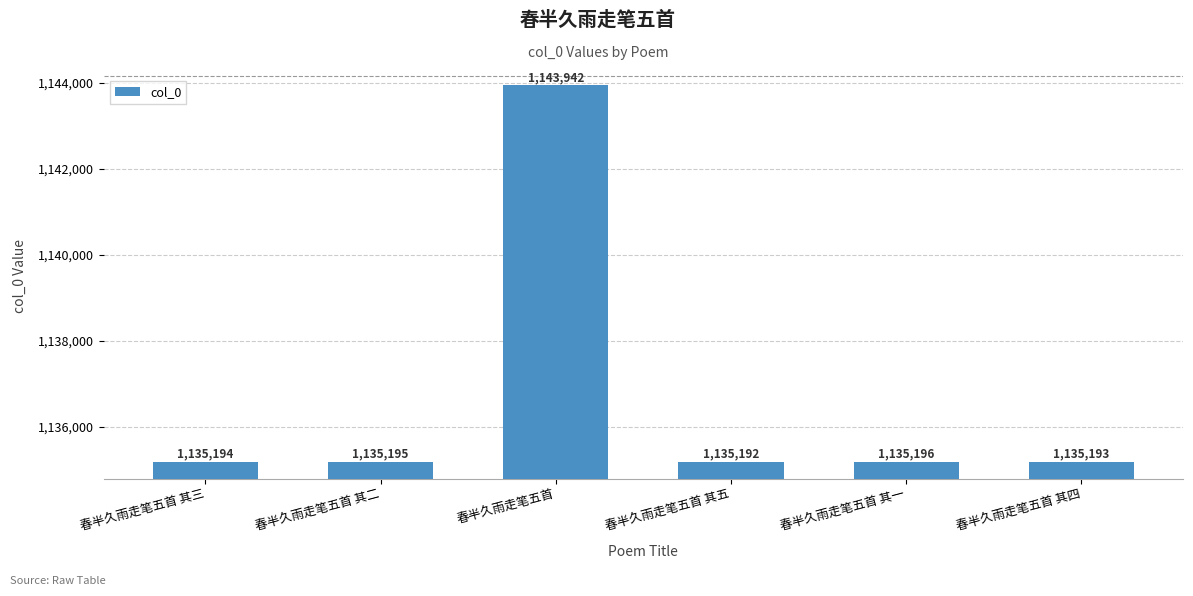

What is the change in value from 春半久雨走笔五首 其二 to 春半久雨走笔五首?

+8747